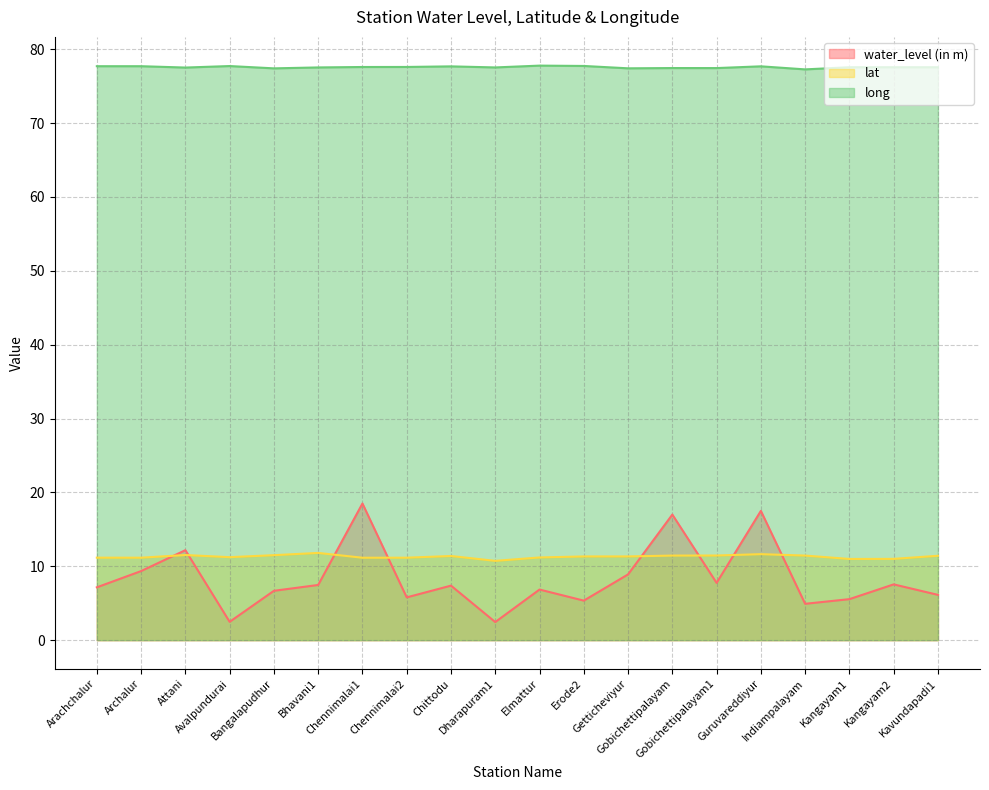

Which series changed the most between Chennimalai2 and Guruvareddiyur?

water_level (in m)